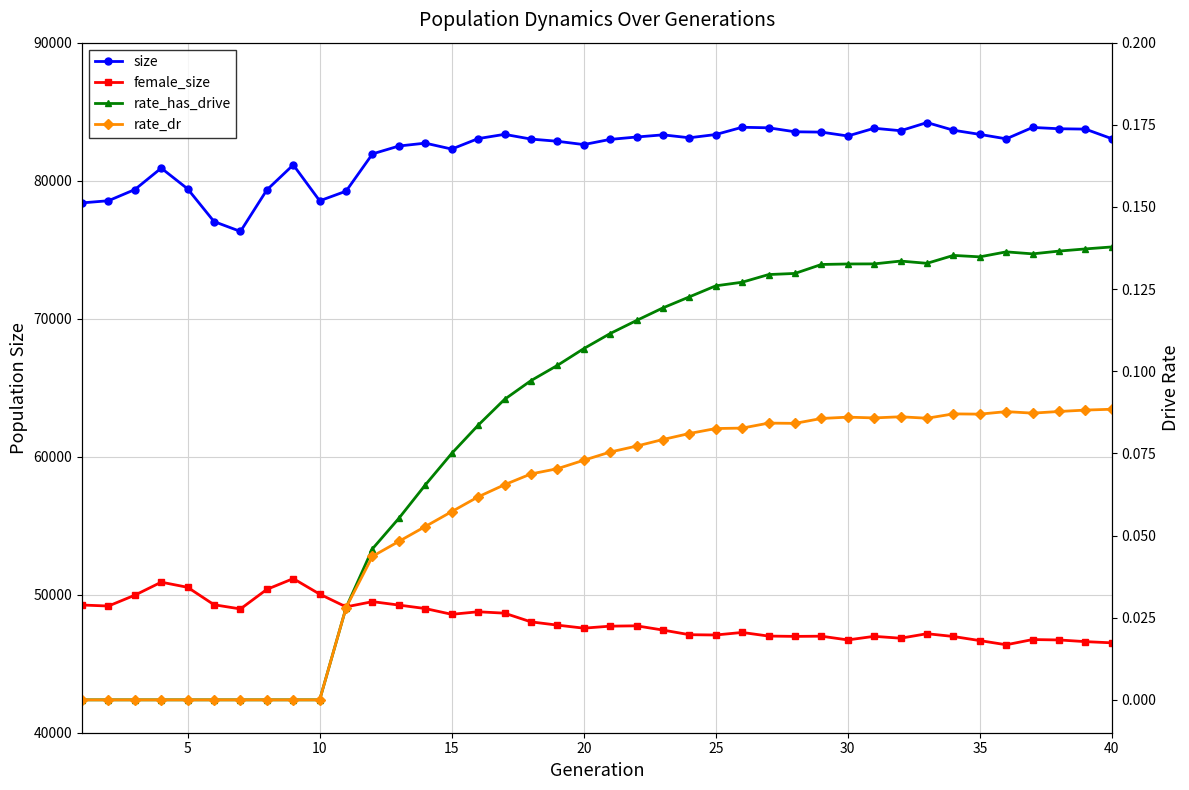

How many values in the rate_dr series exceed 0?

30